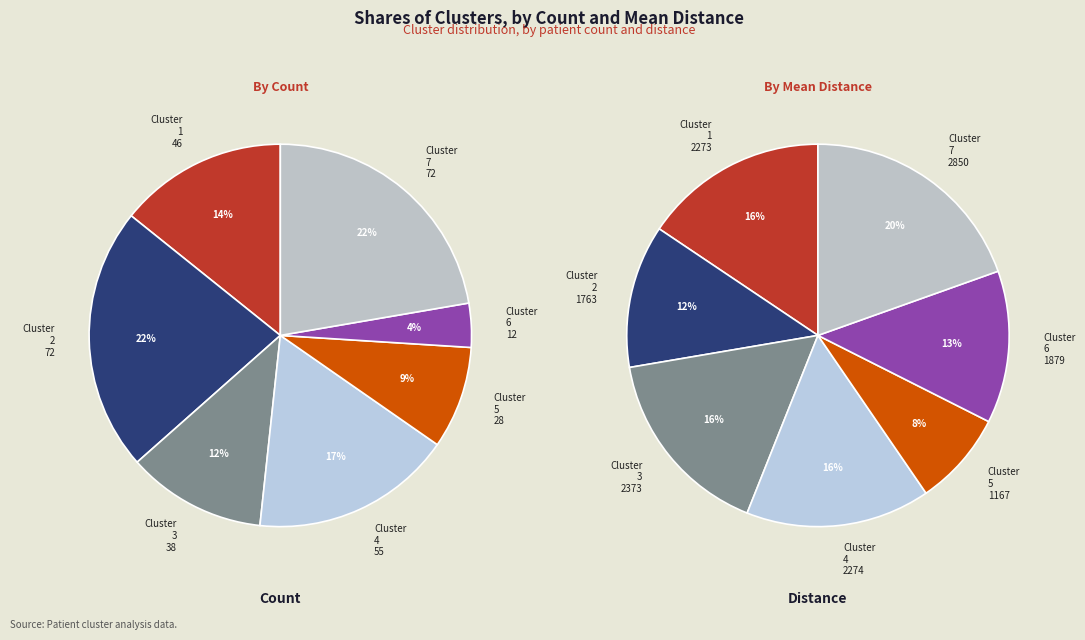

How many segments does this pie chart have?

7